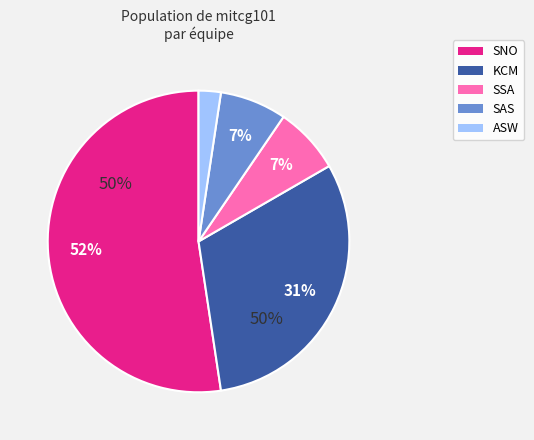

To the nearest percent, what percentage of the pie is SNO?

52%